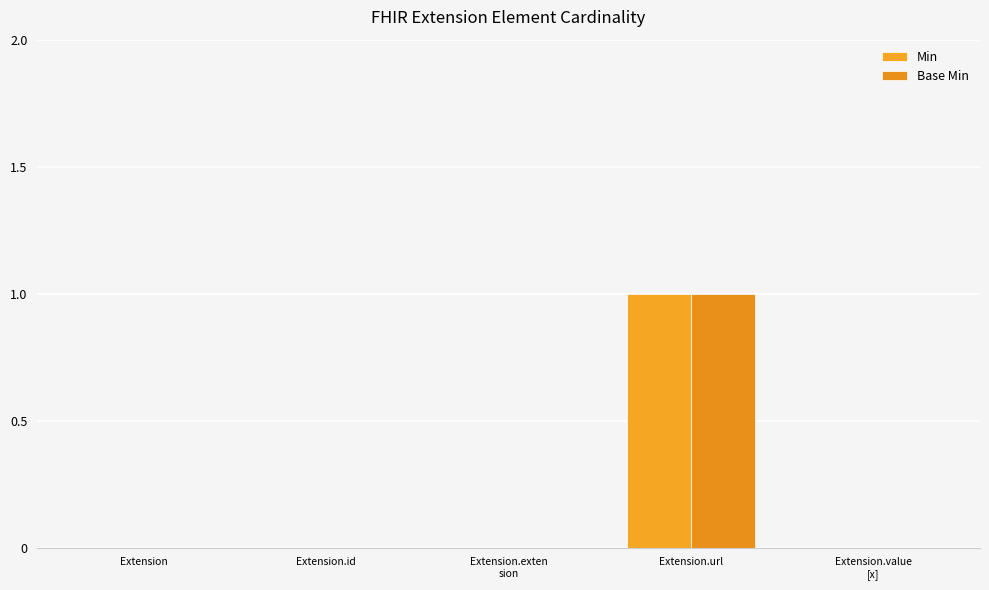

Rank the categories by Base Min value from highest to lowest.

Extension.url, Extension, Extension.id, Extension.exten
sion, Extension.value
[x]